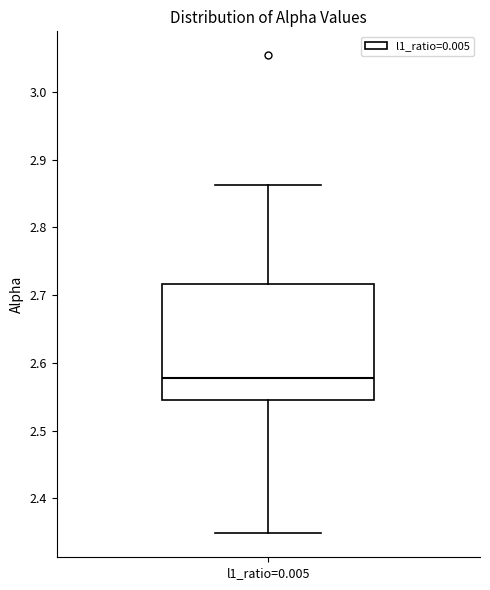

Read this box plot against the y-axis: the position of the median line, the range covered by the box, and the ends of both whiskers. The values are not printed on the chart, so give them approximately, as read against the axis.

median 2.58, box 2.55 to 2.72, whiskers 2.35 to 2.86